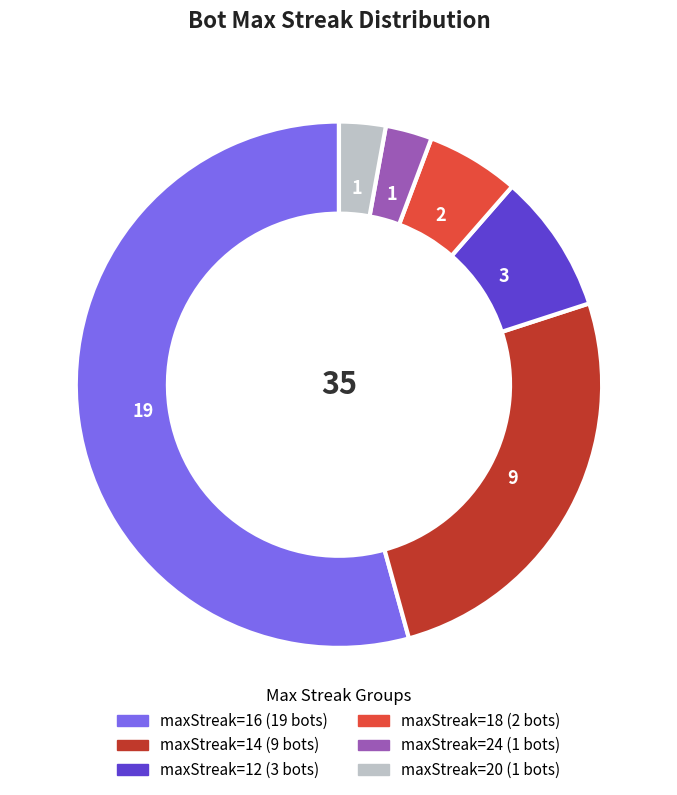

How many segments does this pie chart have?

6